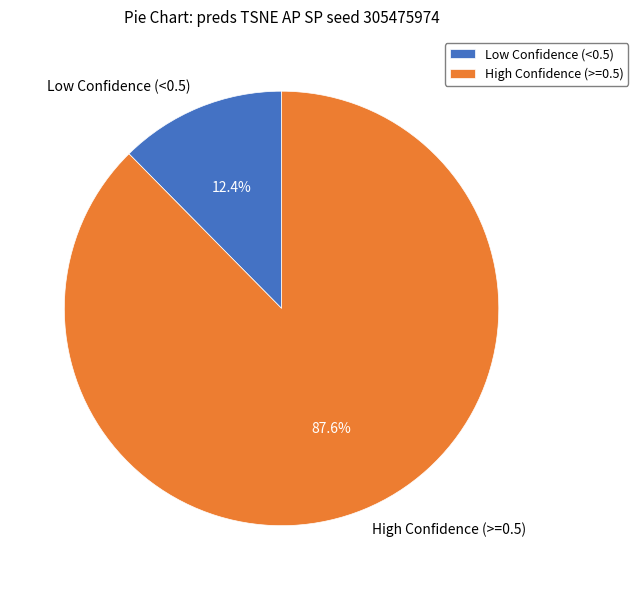

To the nearest percent, what is the average slice percentage?

50%